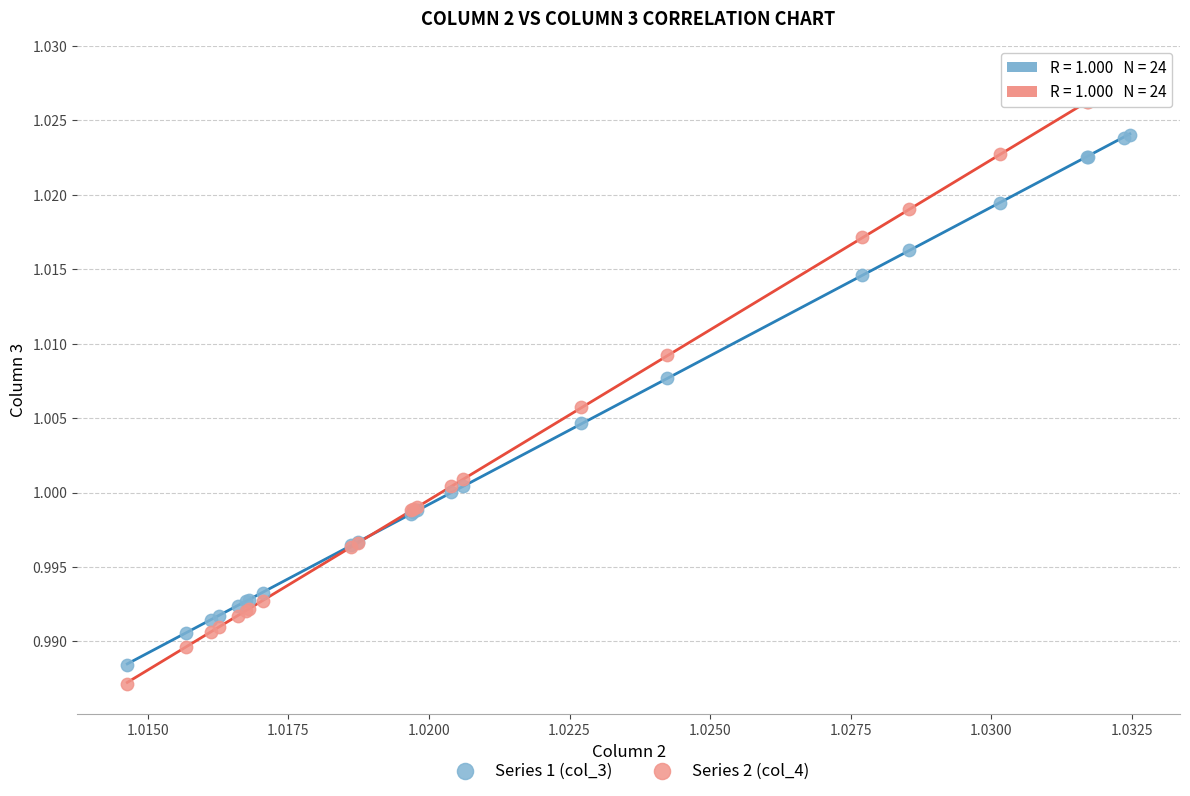

What are all the series names shown in the legend?

Series 1 (col_3), Series 2 (col_4)